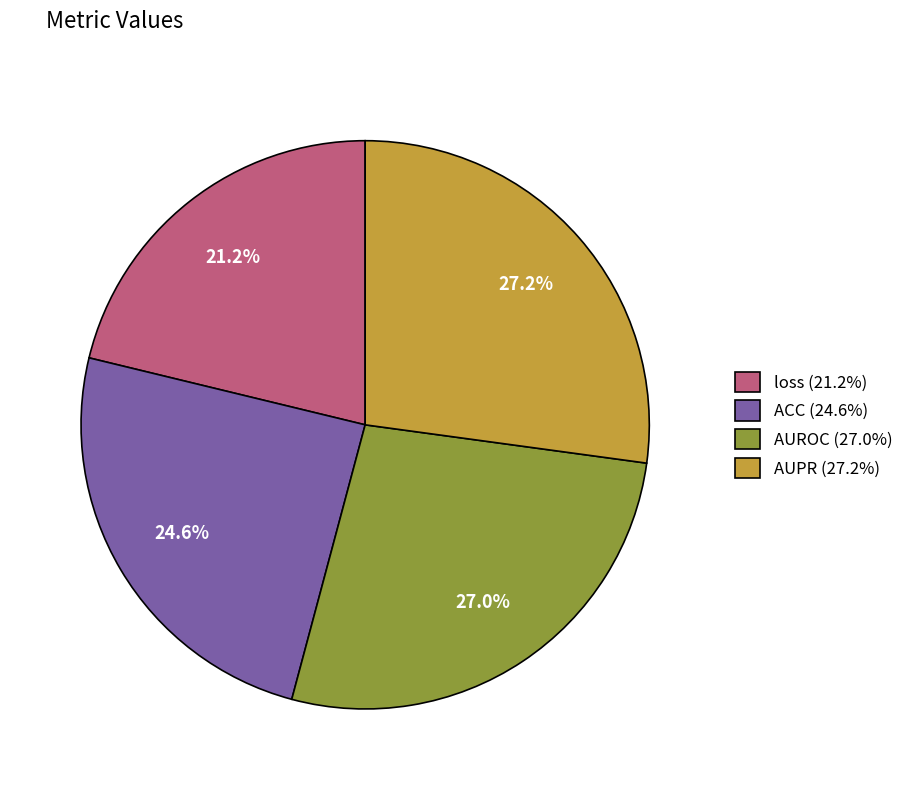

Is there a majority slice in this chart?

No